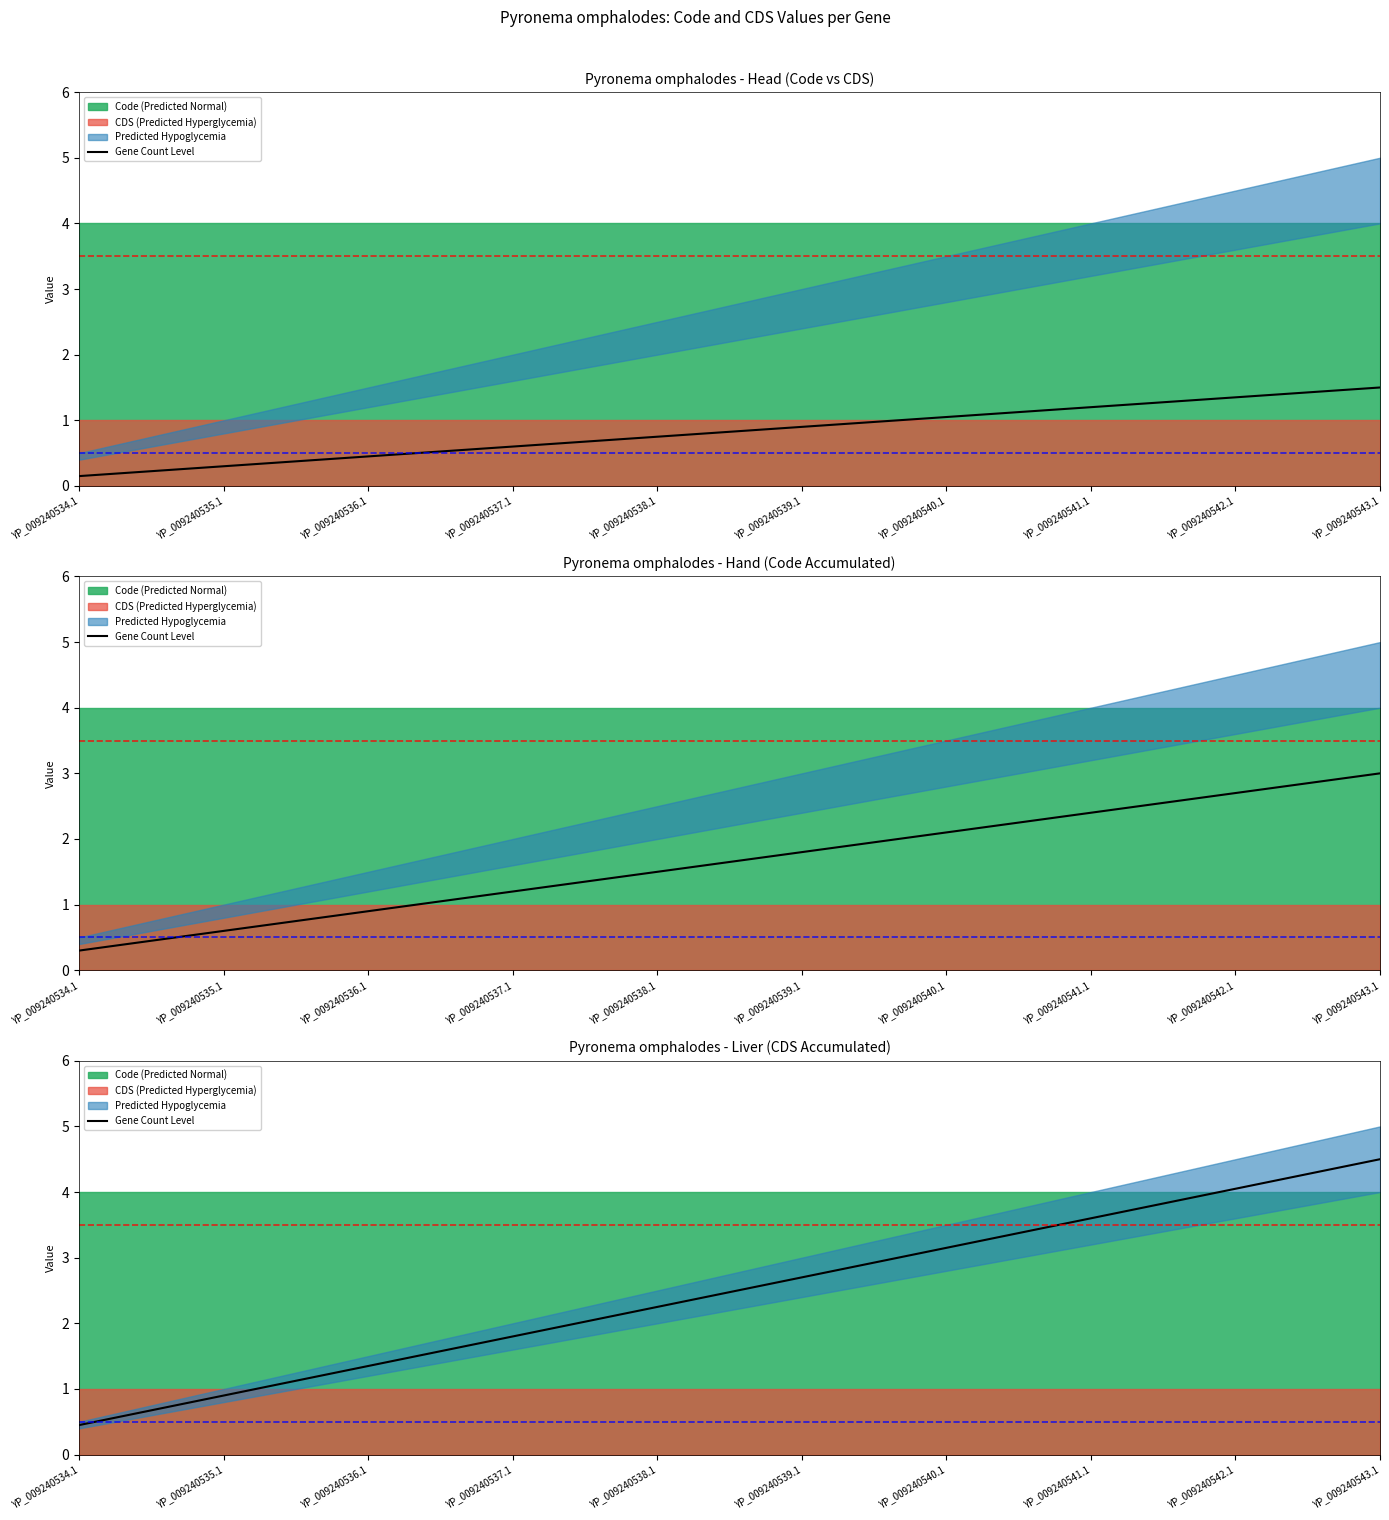

What is the approximate value at YP_009240536.1?

1.3